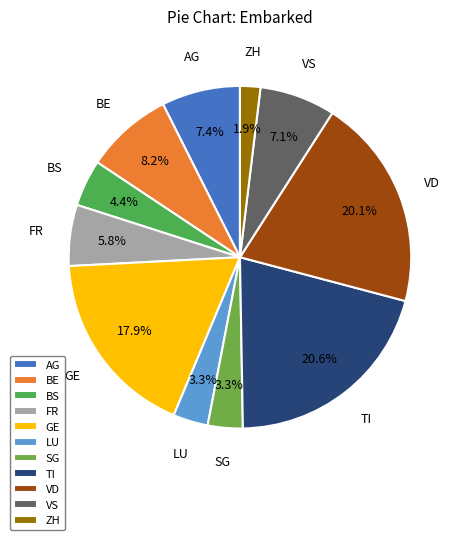

Count the number of slices in the pie.

11